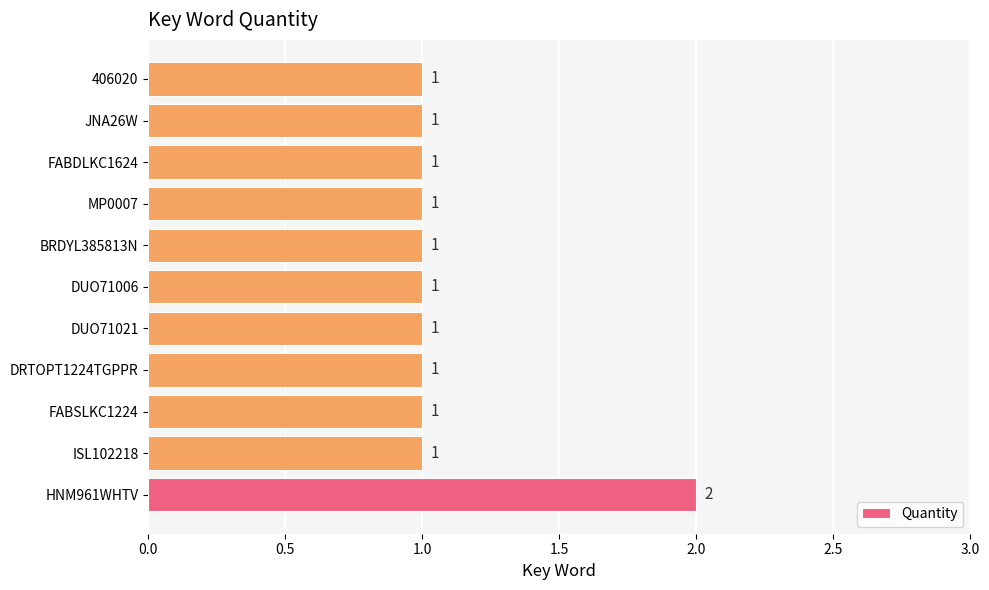

Reading top to bottom, extract all data points from this chart.

1	1	1	1	1	1	1	1	1	1	2